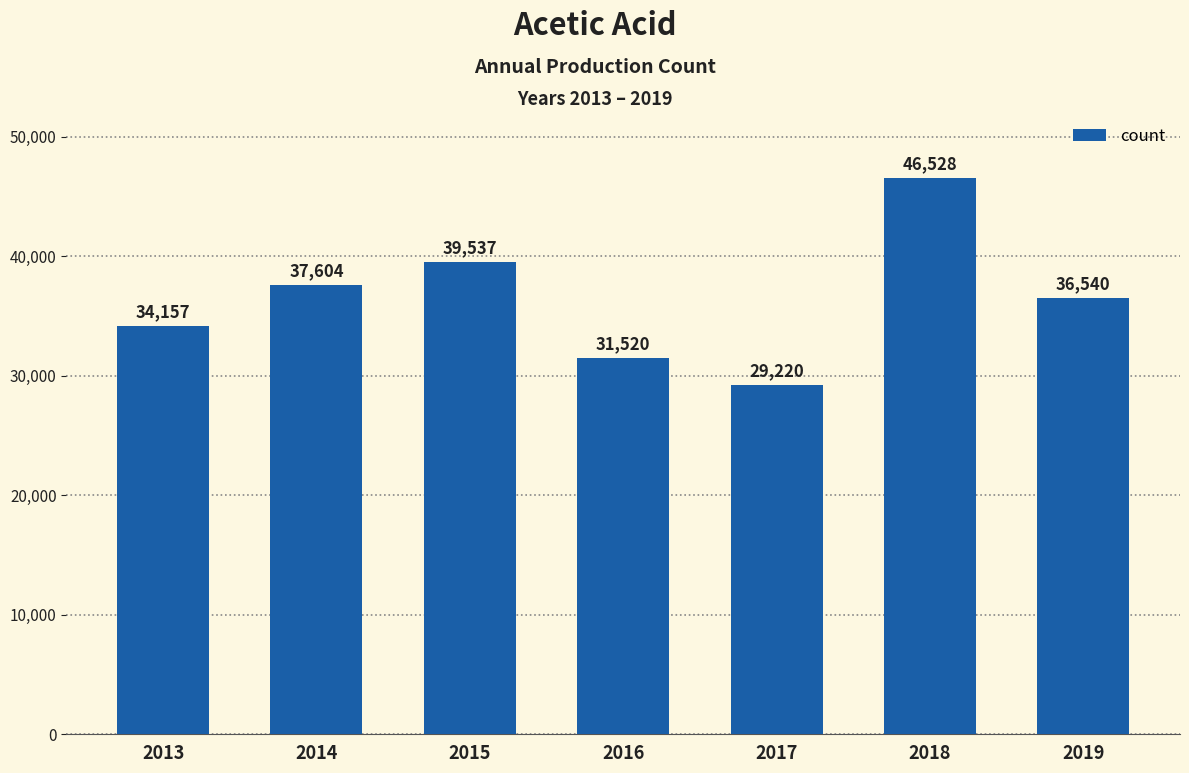

How many data points are less than 36540?

3